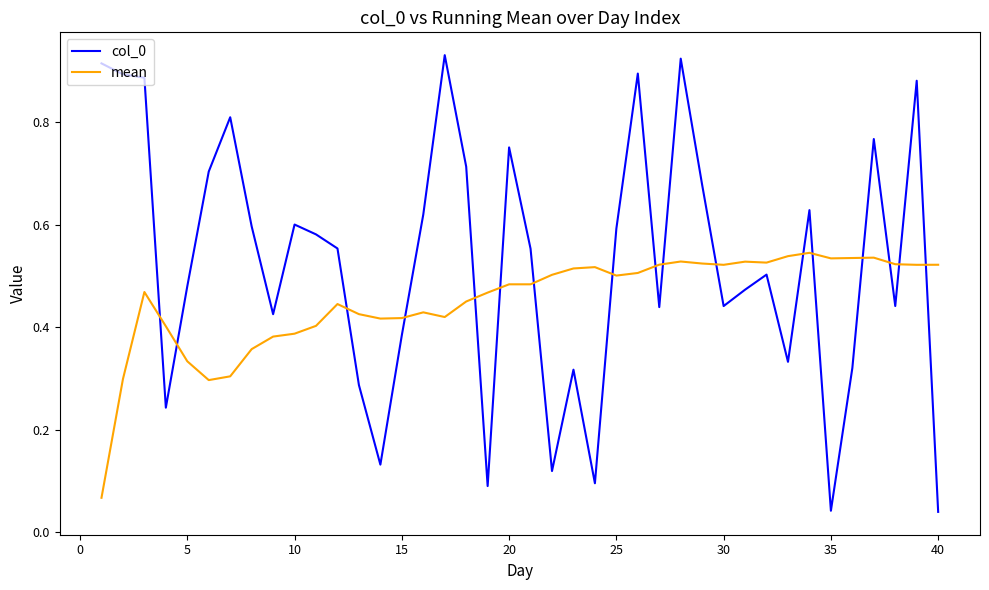

How many intersections are there between col_0 and mean?

17